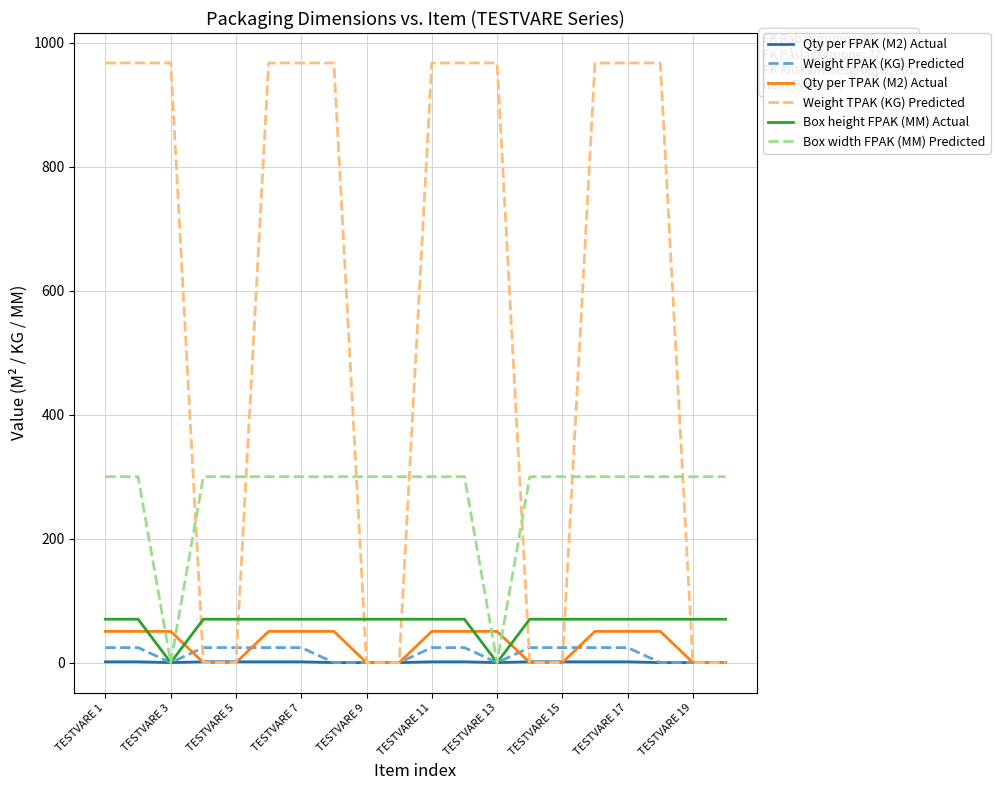

Which series has the largest range (max minus min)?

Weight TPAK (KG) Predicted